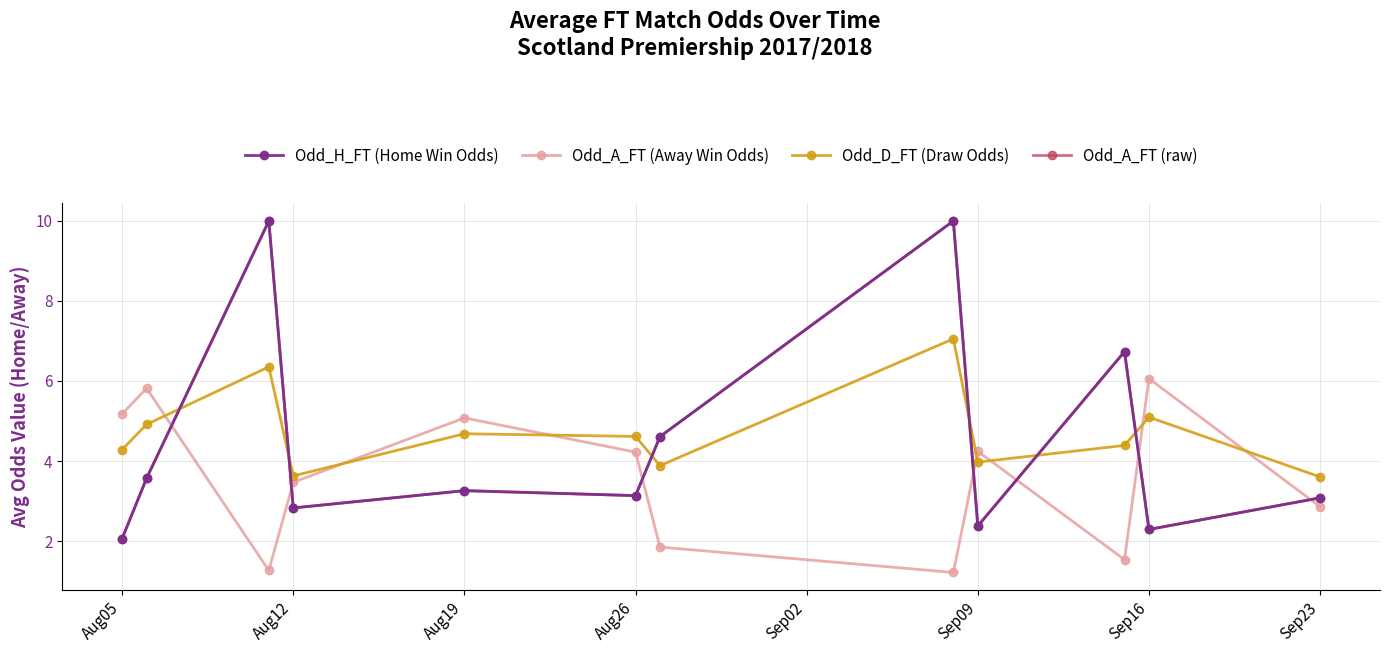

How many interior local valleys does the Odd_A_FT (raw) series have?

4